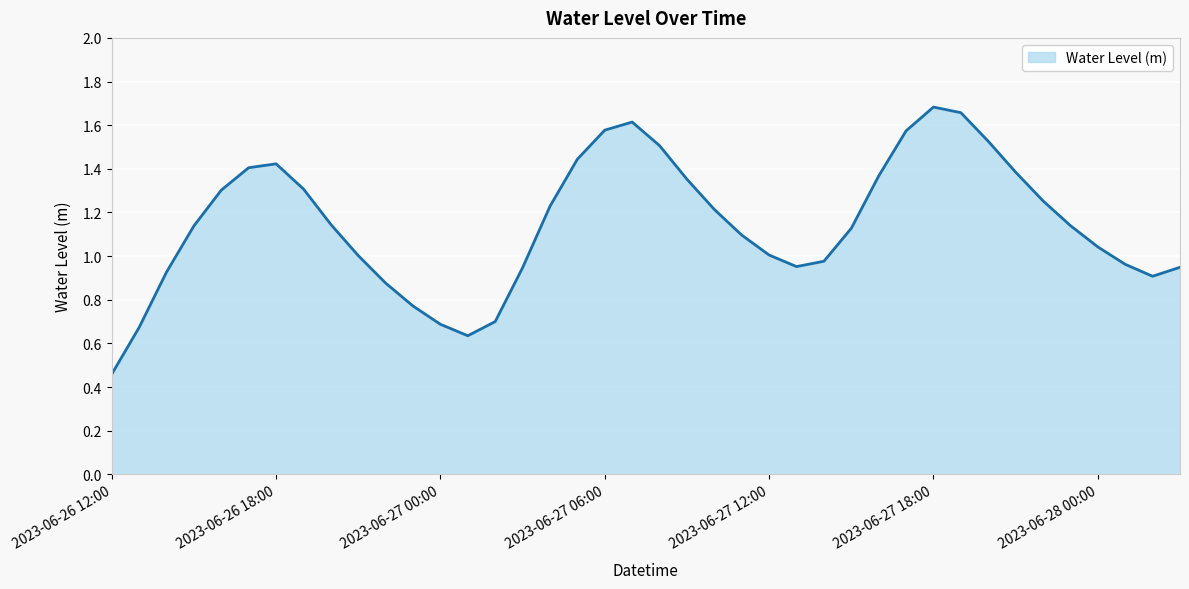

Which label corresponds to the smallest value in the chart?

2023-06-26 12:00